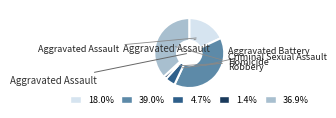

To the nearest percent, what is the combined percentage of Aggravated Assault and Robbery?

55%